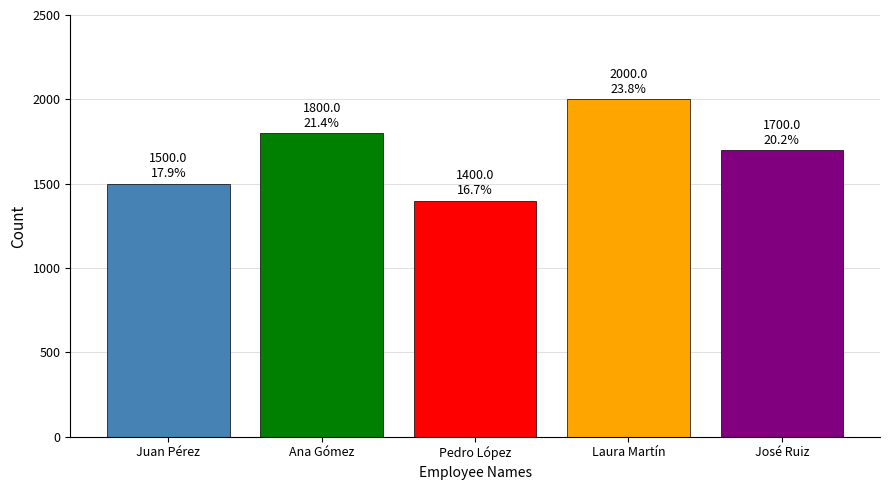

Count the number of data series in this chart.

1